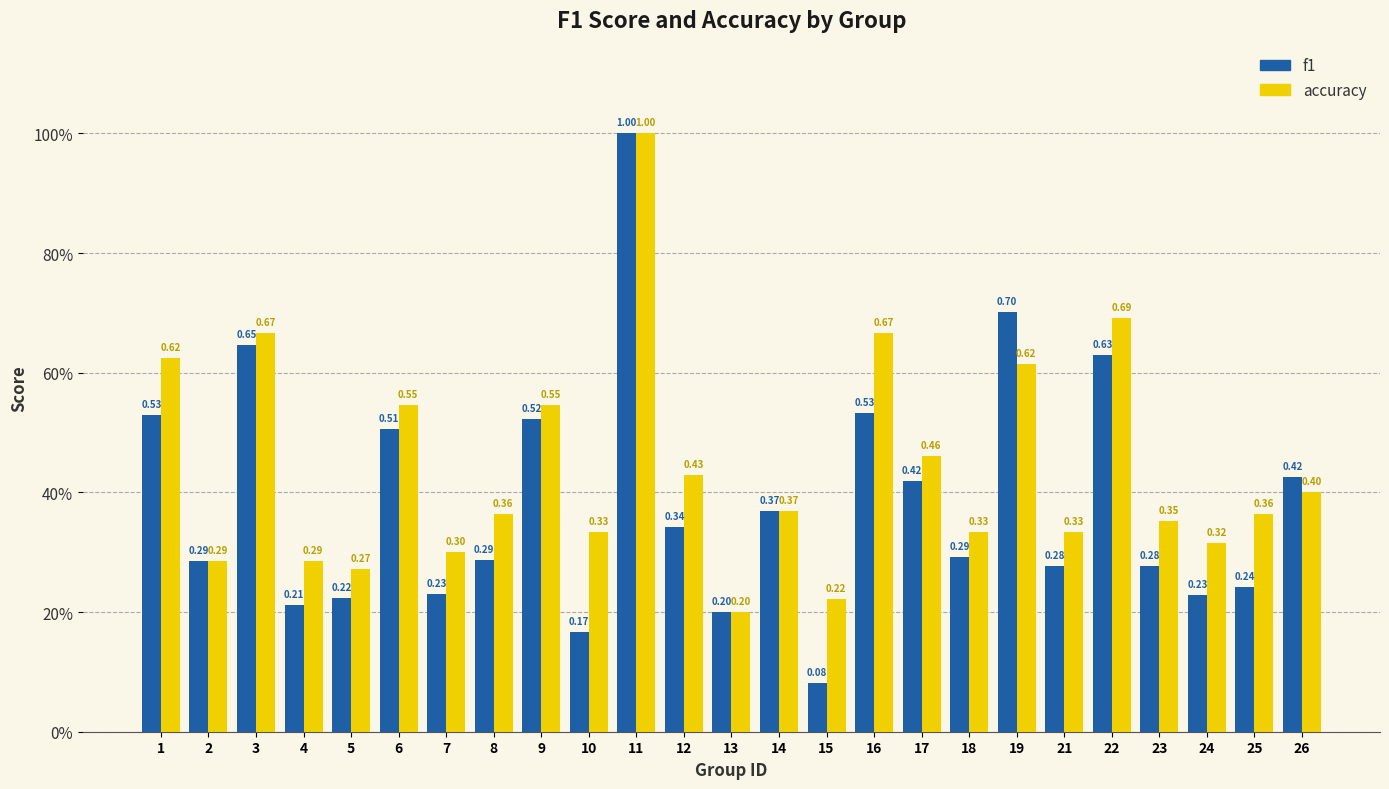

Are the bars horizontal?

No